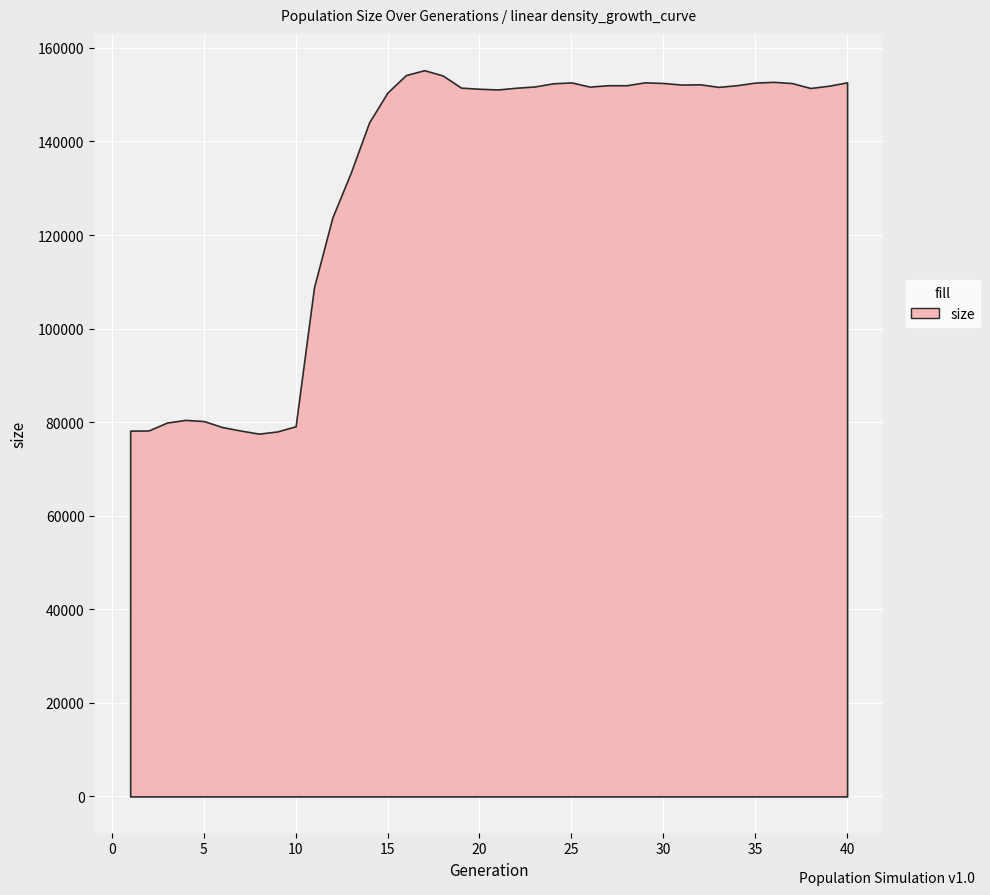

What is the ratio of the value at 34 to the value at 29?

1.0